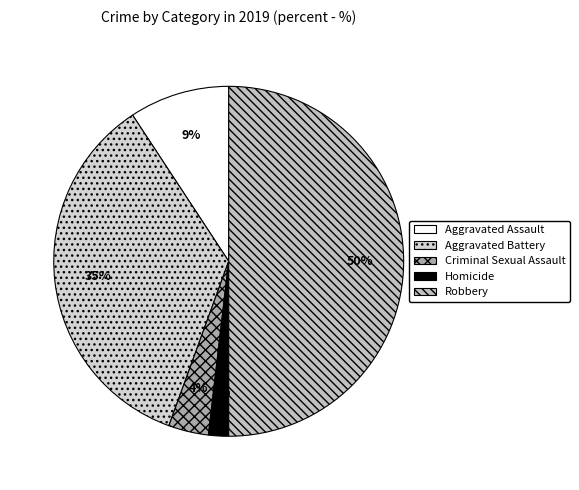

Is Aggravated Battery the majority of the pie?

No